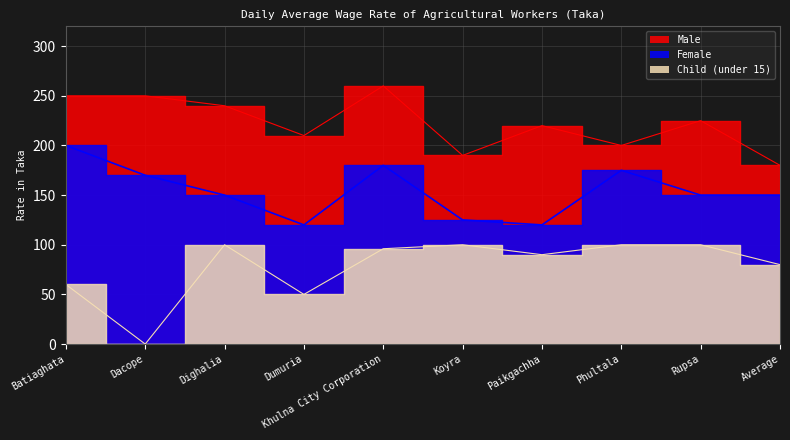

True or false: Child and Female cross at least once.

False